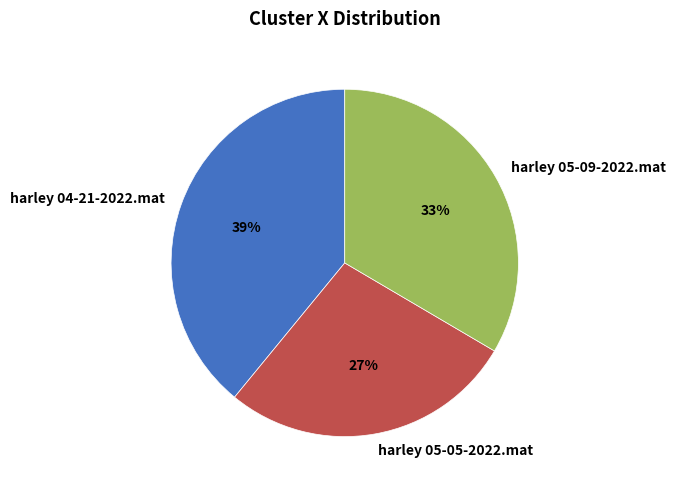

To the nearest percent, what is the combined percentage of harley 05-09-2022.mat and harley 04-21-2022.mat?

73%